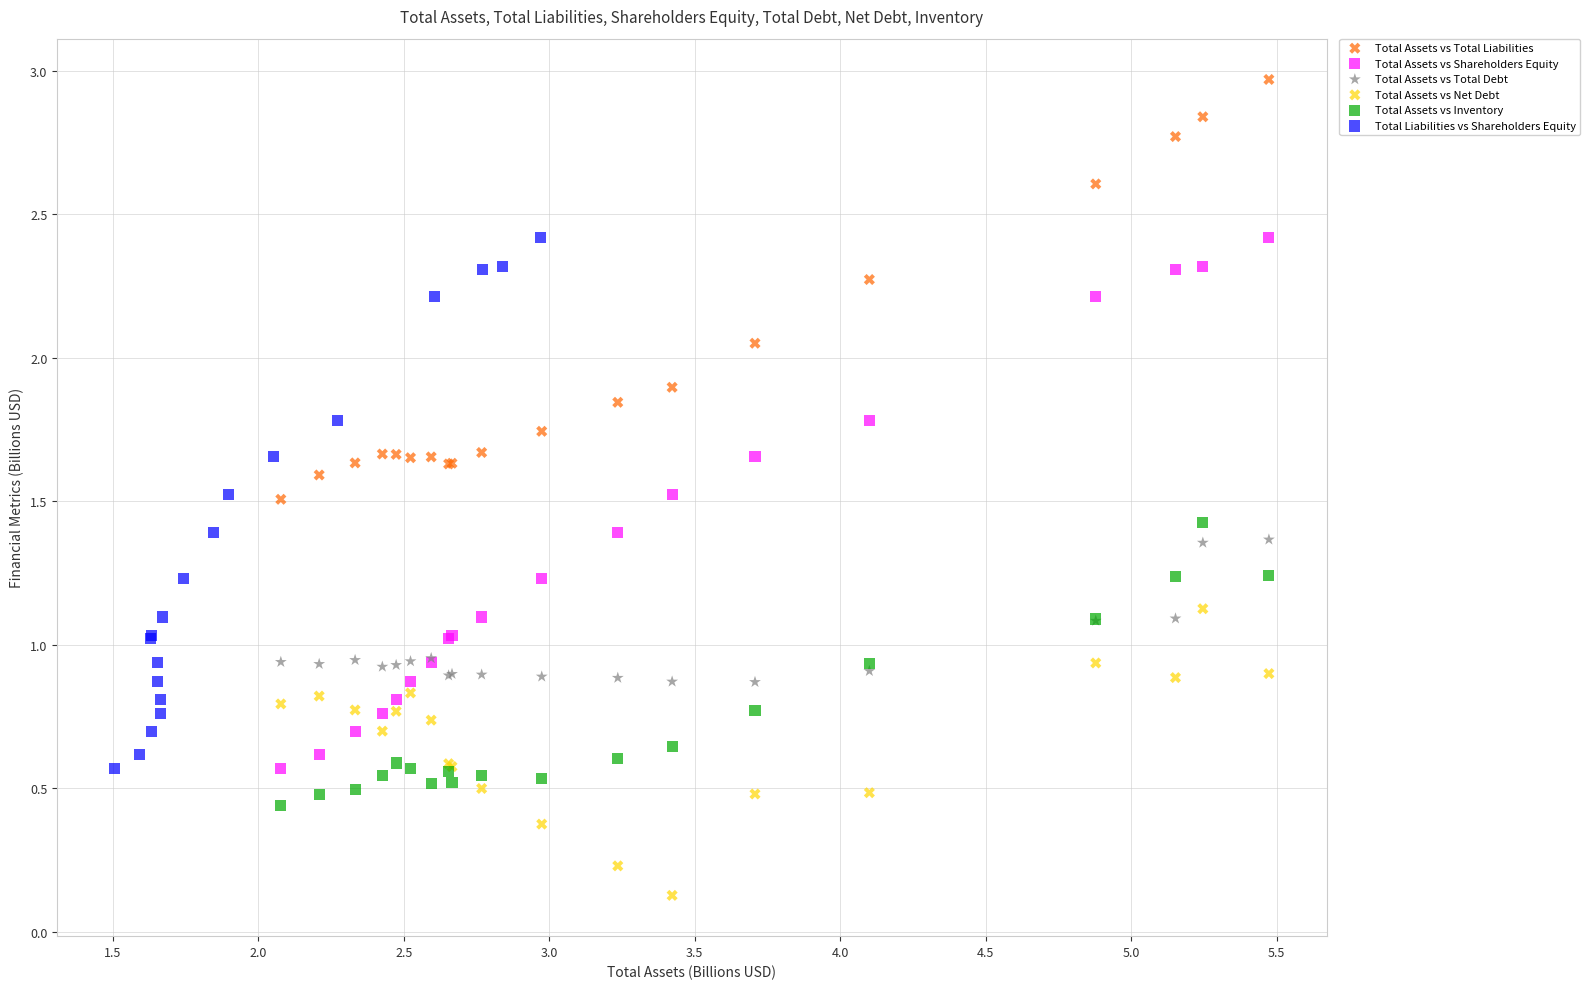

Which series reaches the minimum Y coordinate?

Total Assets vs Net Debt